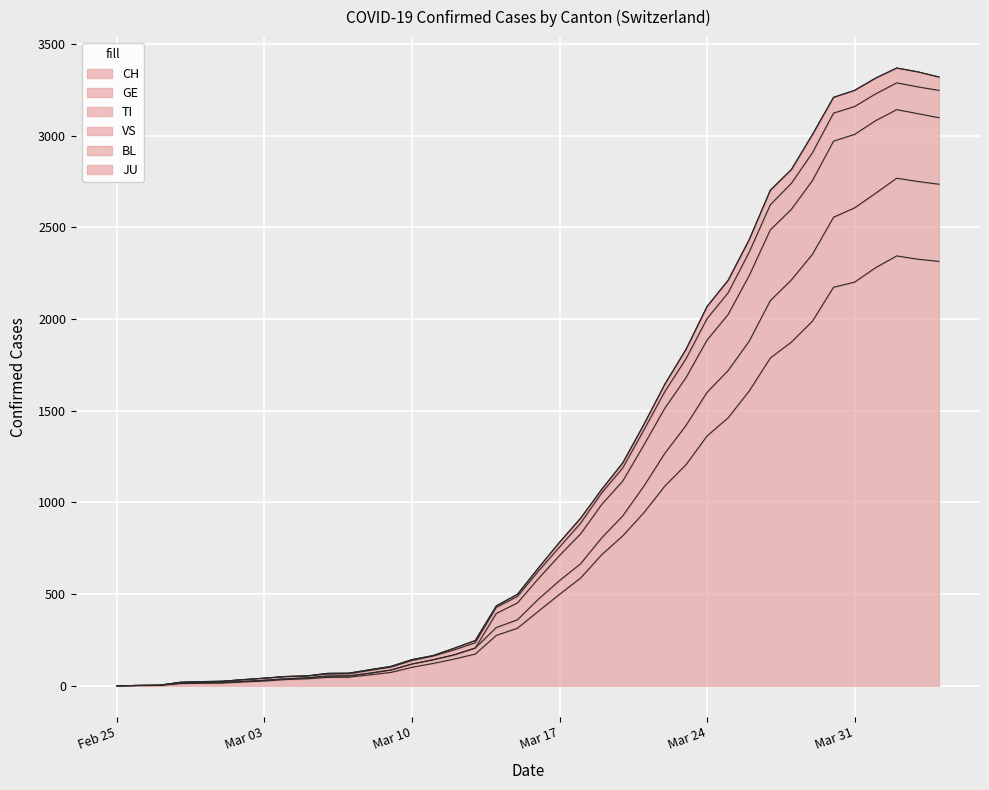

At which category does VS reach its first local peak?

2020-04-02